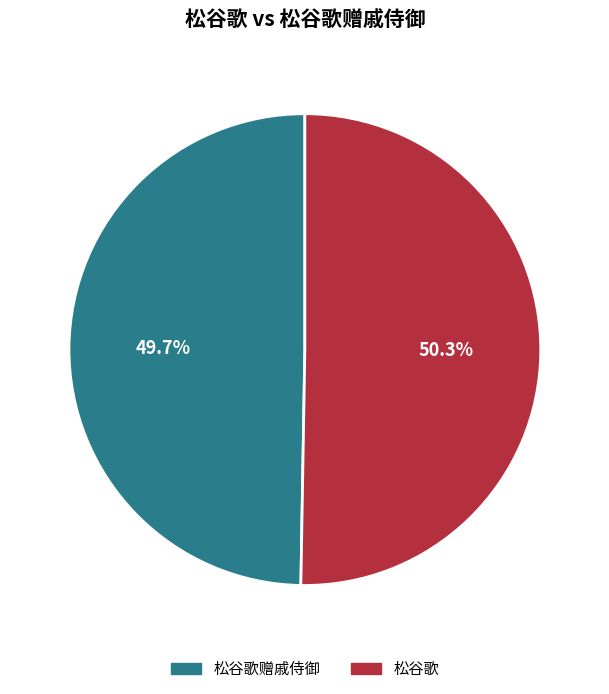

Does any single category account for the majority?

Yes